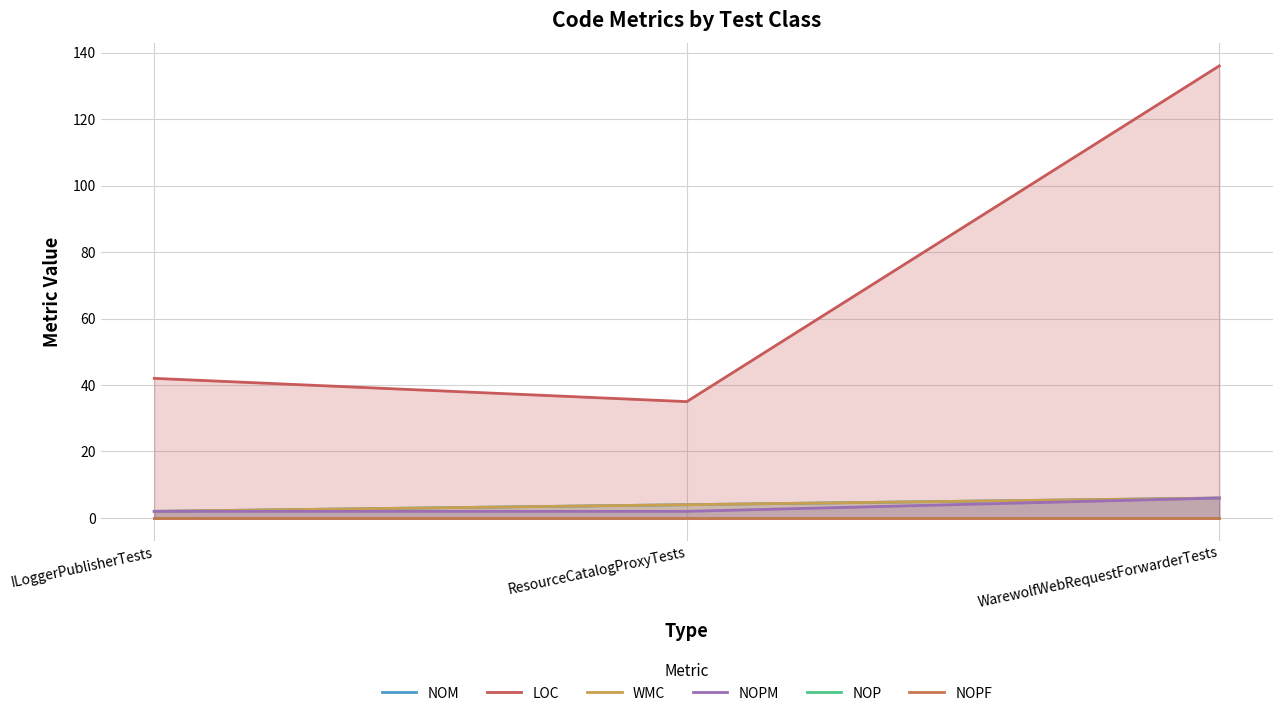

What is the highest value of the WMC series?

6